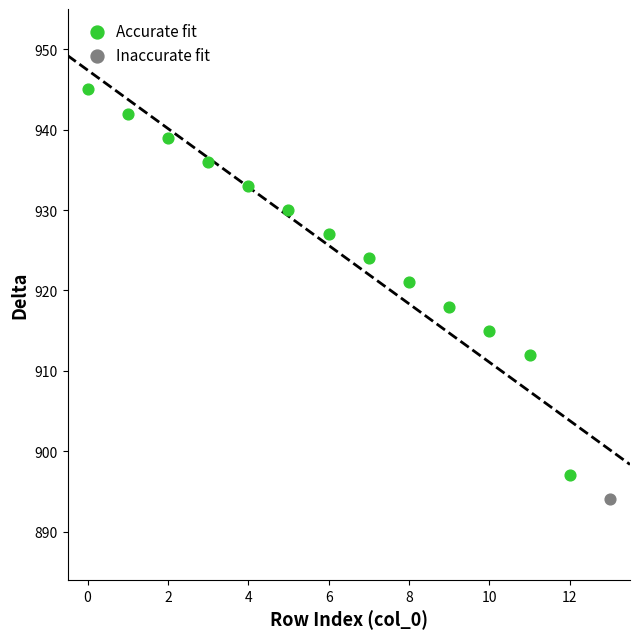

What are all the series names shown in the legend?

Accurate fit, Inaccurate fit